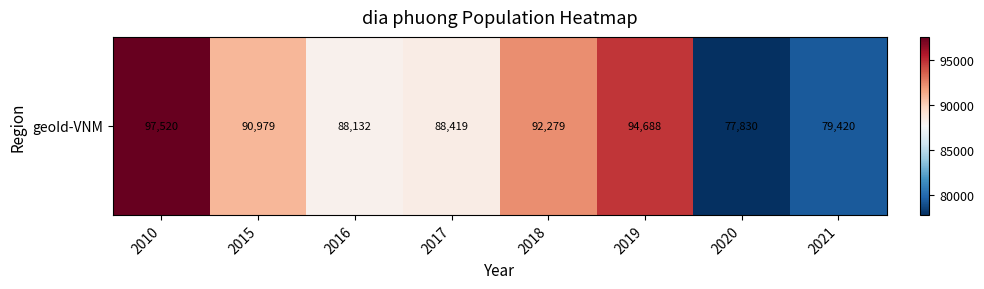

Is it true that the value at 2017 is 27970?

False